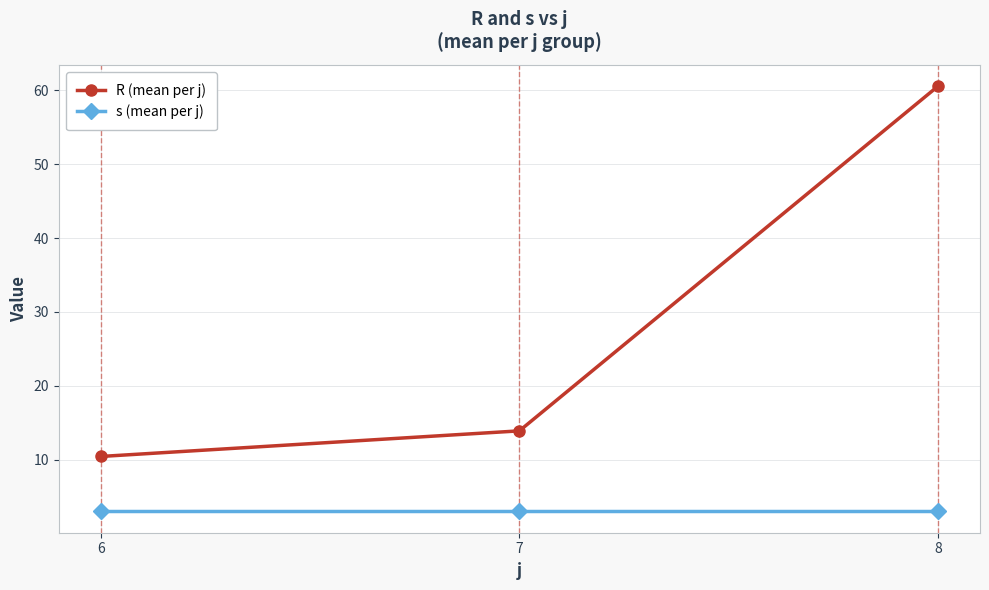

What are all the series names shown in the legend?

R (mean per j), s (mean per j)